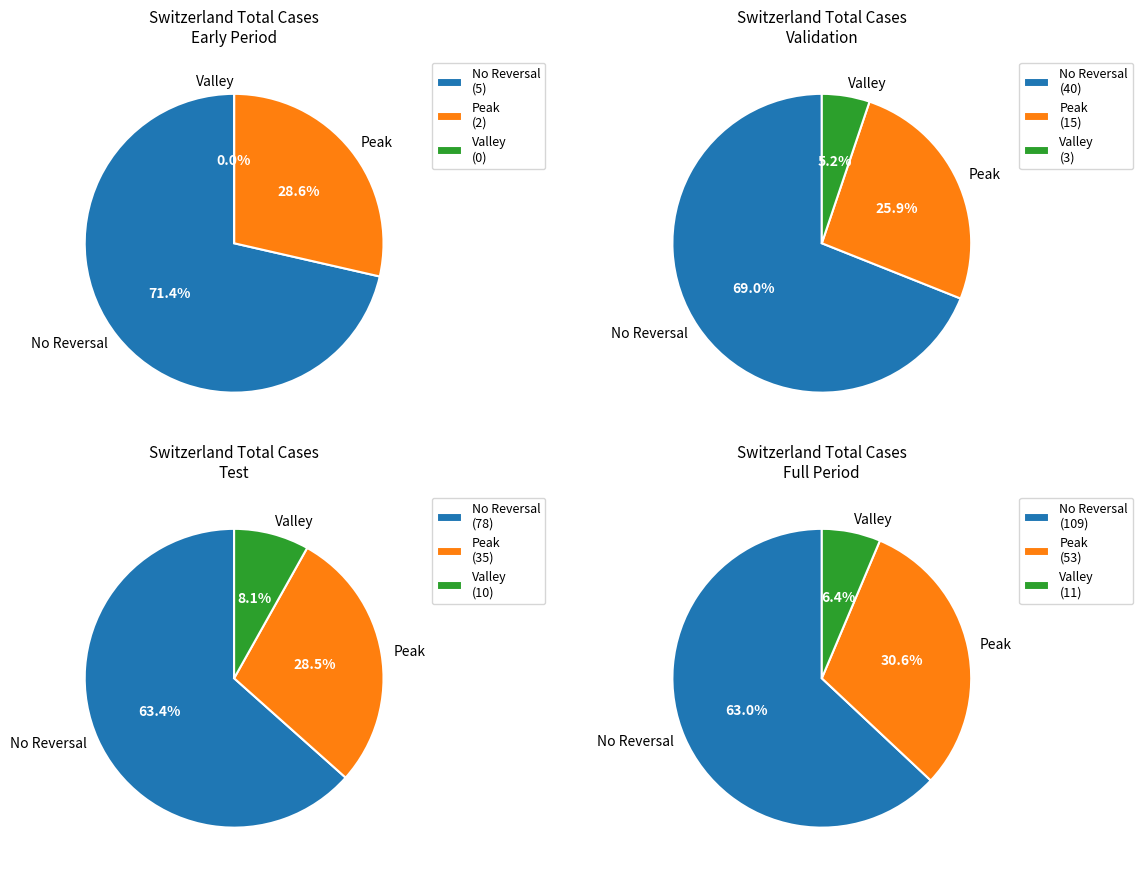

Rank the series at 2020-03-24 from highest to lowest value.

No Reversal, Peak, Valley